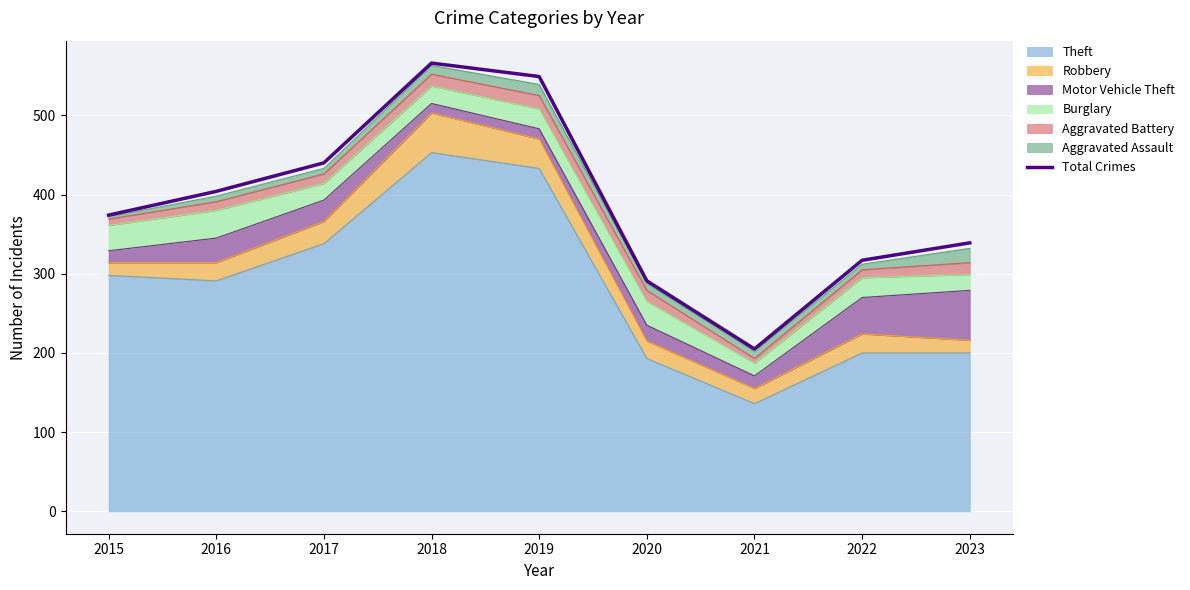

How many data points does each series have?

9